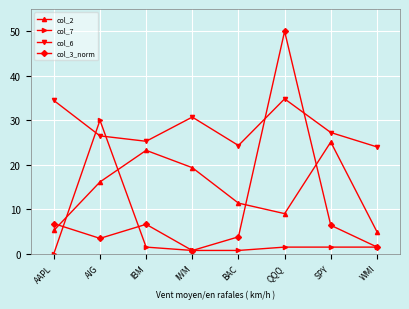

What position from the right is SPY?

2